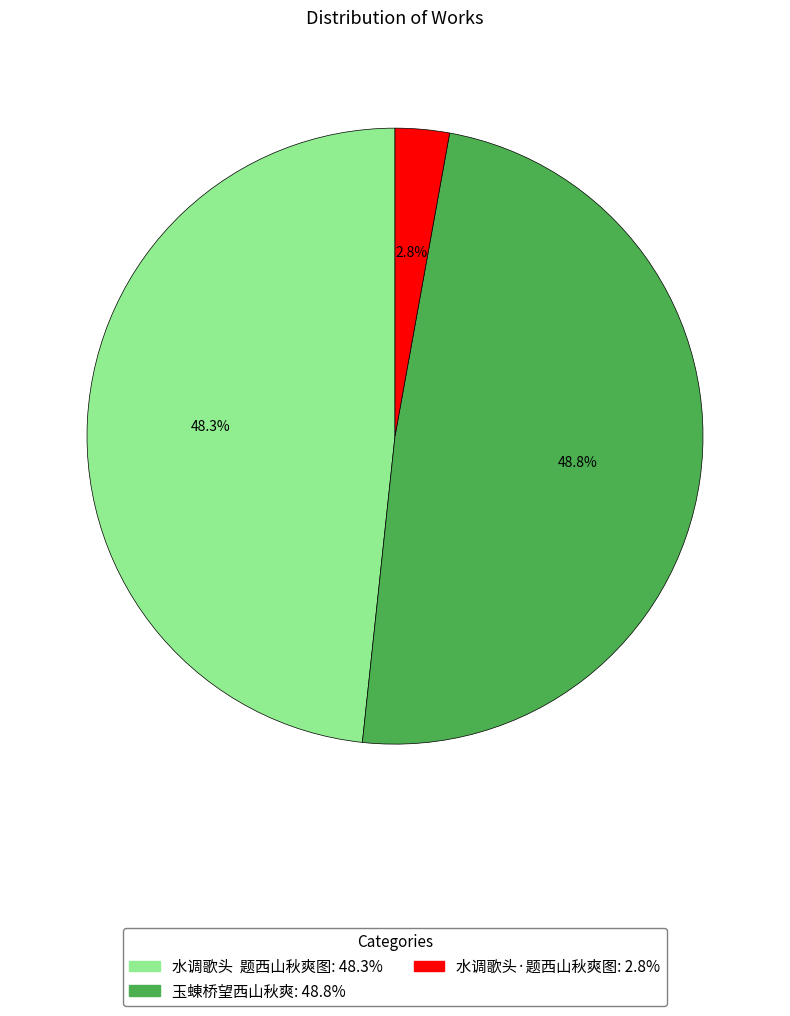

What is the largest slice in the pie chart?

玉蝀桥望西山秋爽